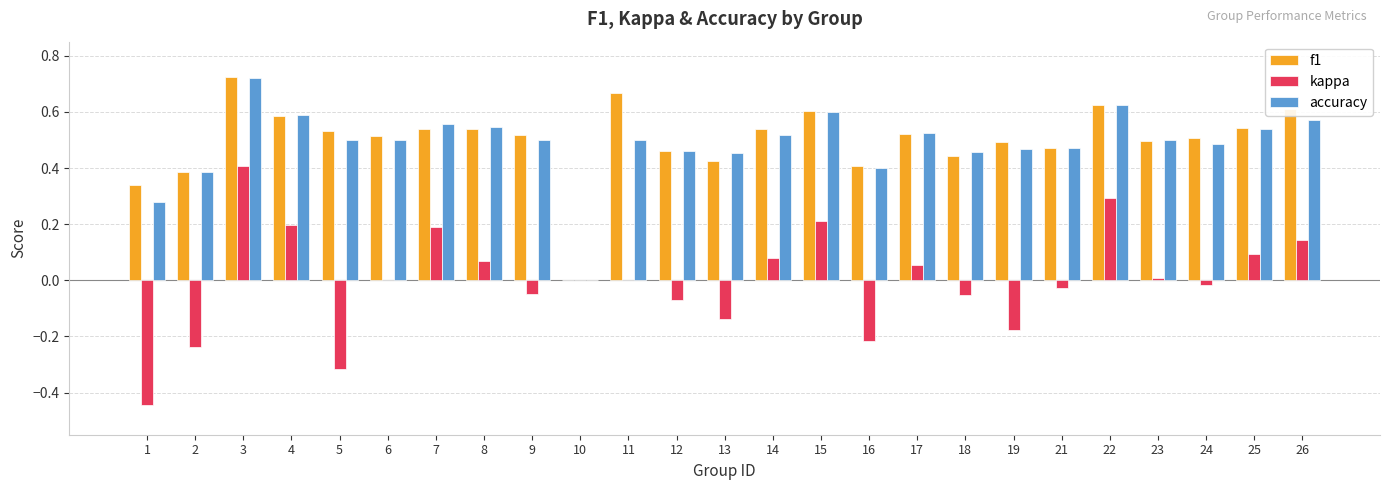

What is the sum of all accuracy values?

12.1